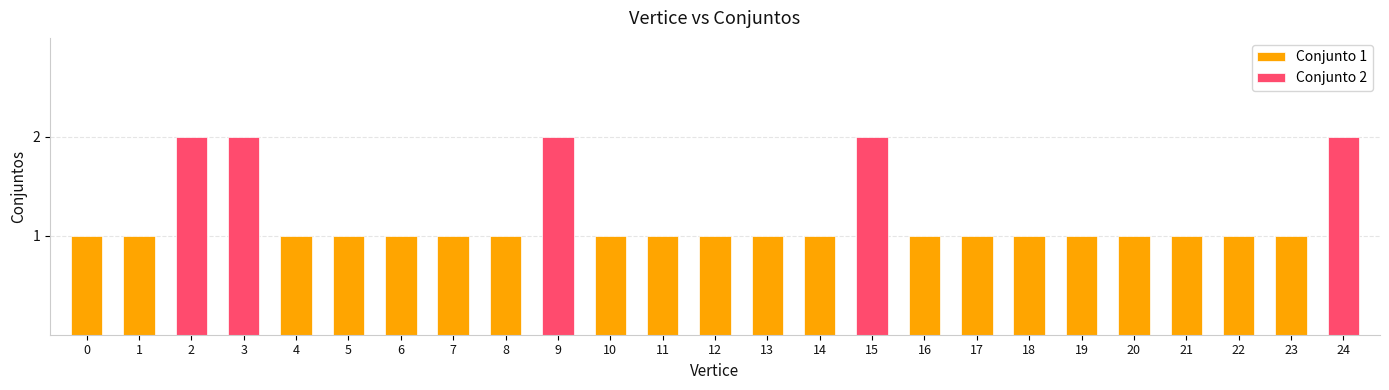

Reading left to right, what are all the values shown in this chart?

1	1	2	2	1	1	1	1	1	2	1	1	1	1	1	2	1	1	1	1	1	1	1	1	2